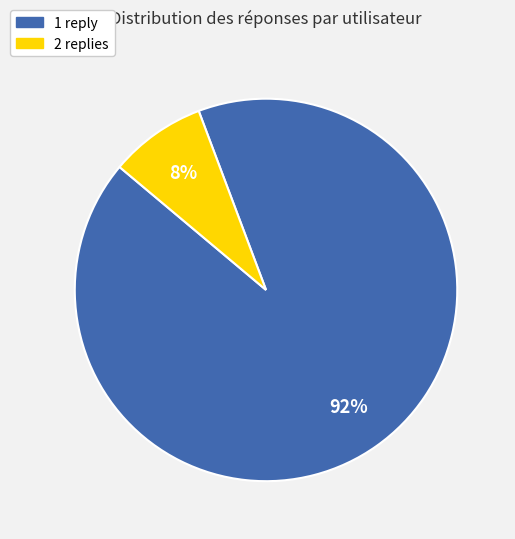

Do 1 and 2 together represent more than half of the pie?

Yes